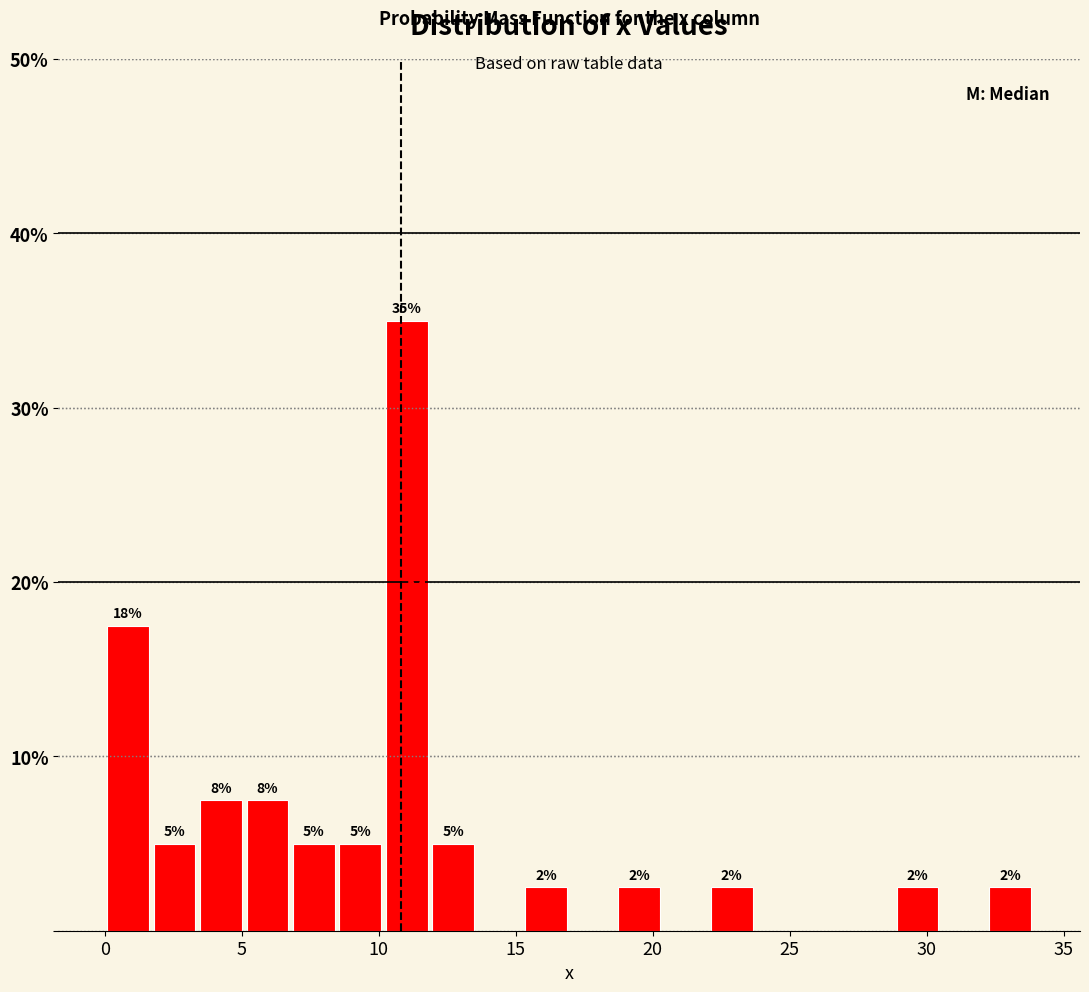

Read against the x-axis, roughly where is the centre of the tallest bar?

11.0